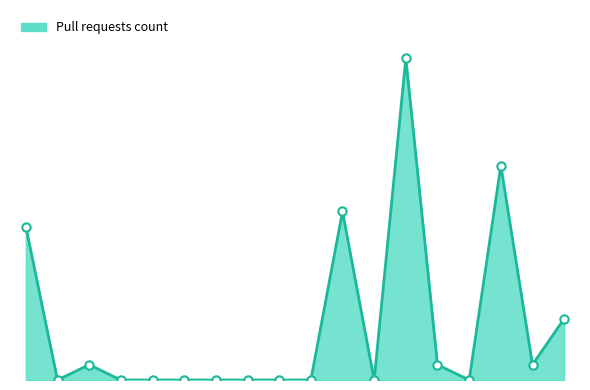

Is this an area chart (filled region under the line)?

Yes